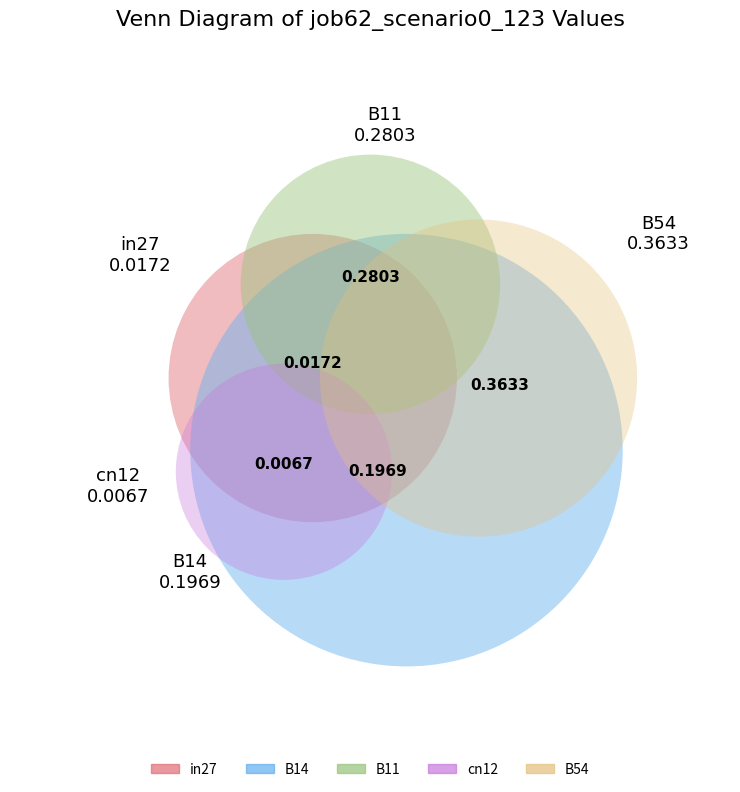

What is the change in value from cn12 to B54?

+0.4